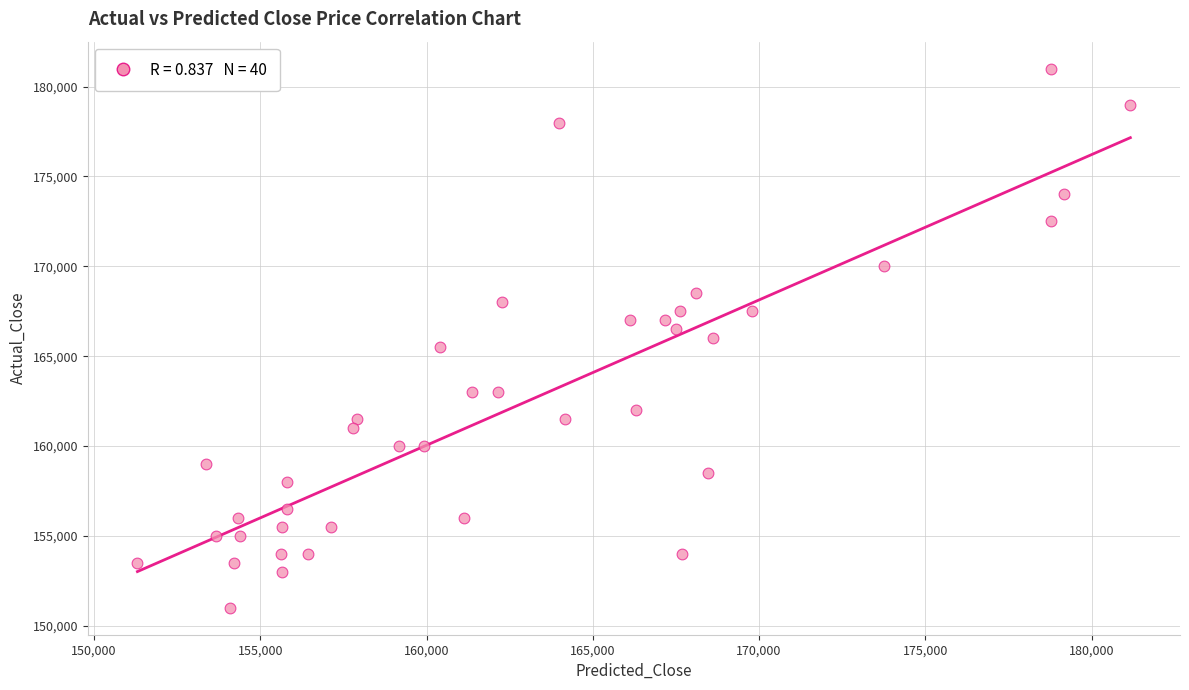

What is the range of X values (max minus min)?

29857.9